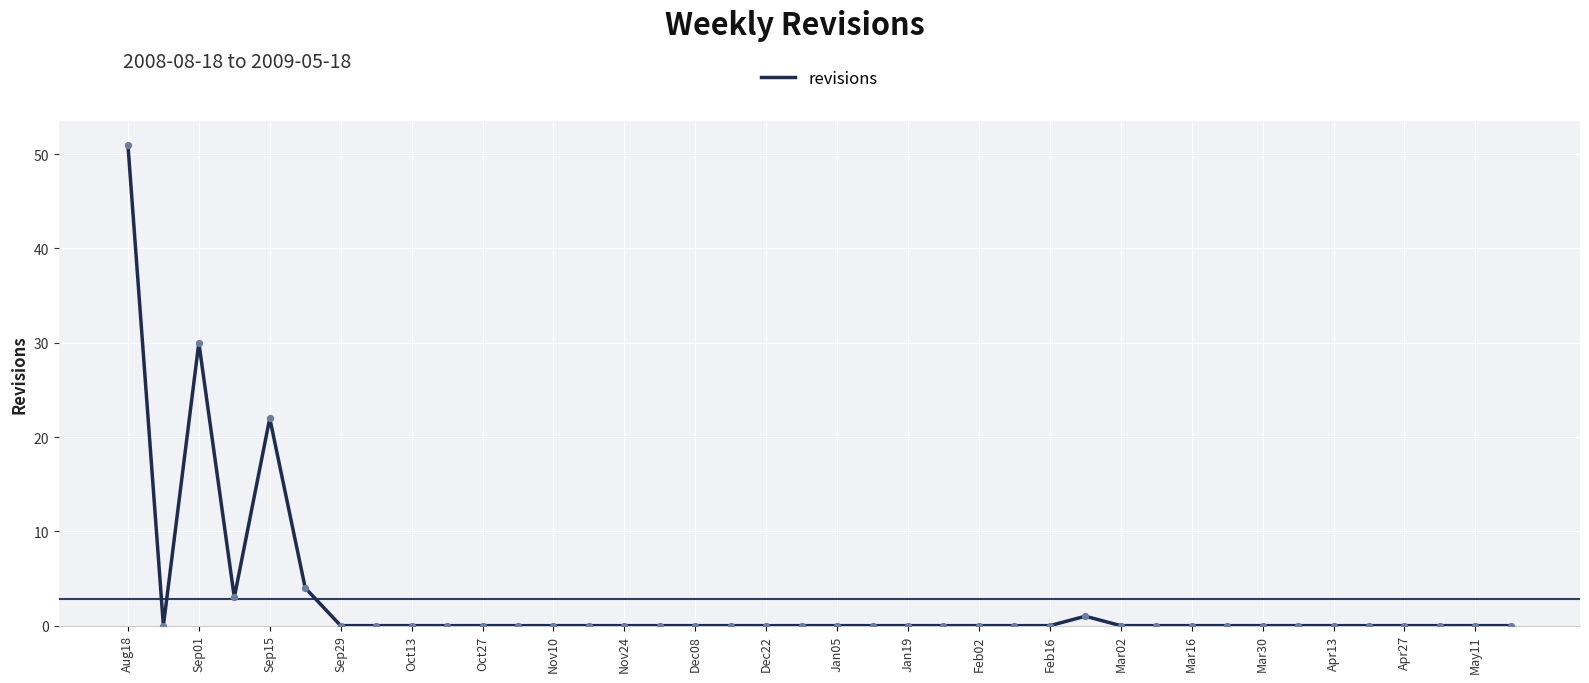

What is the greatest value displayed?

51